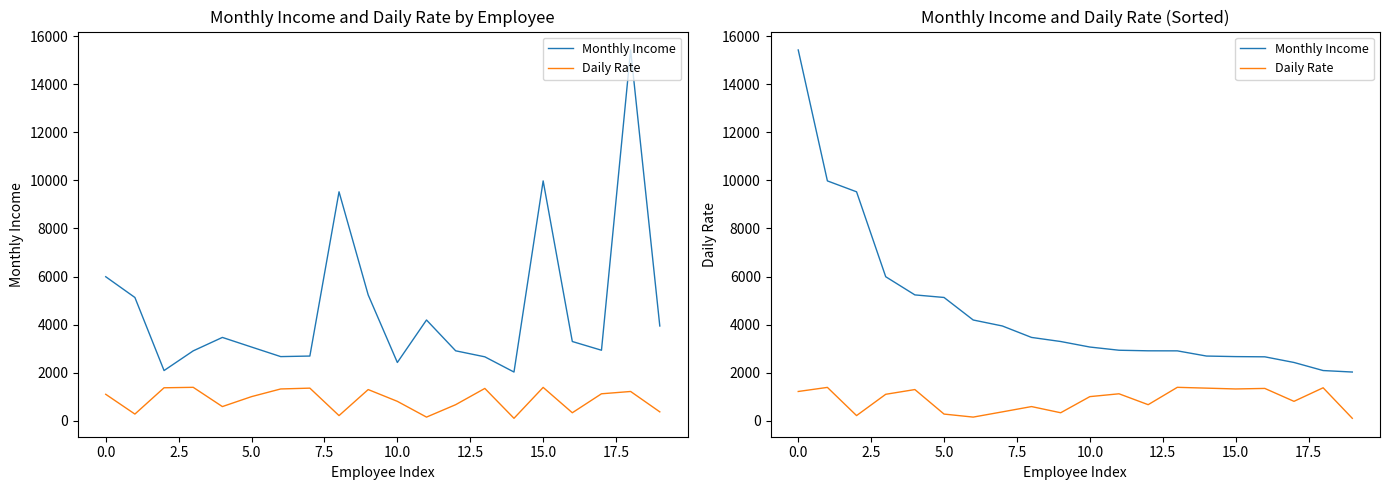

Which series has the largest range (max minus min)?

Monthly Income